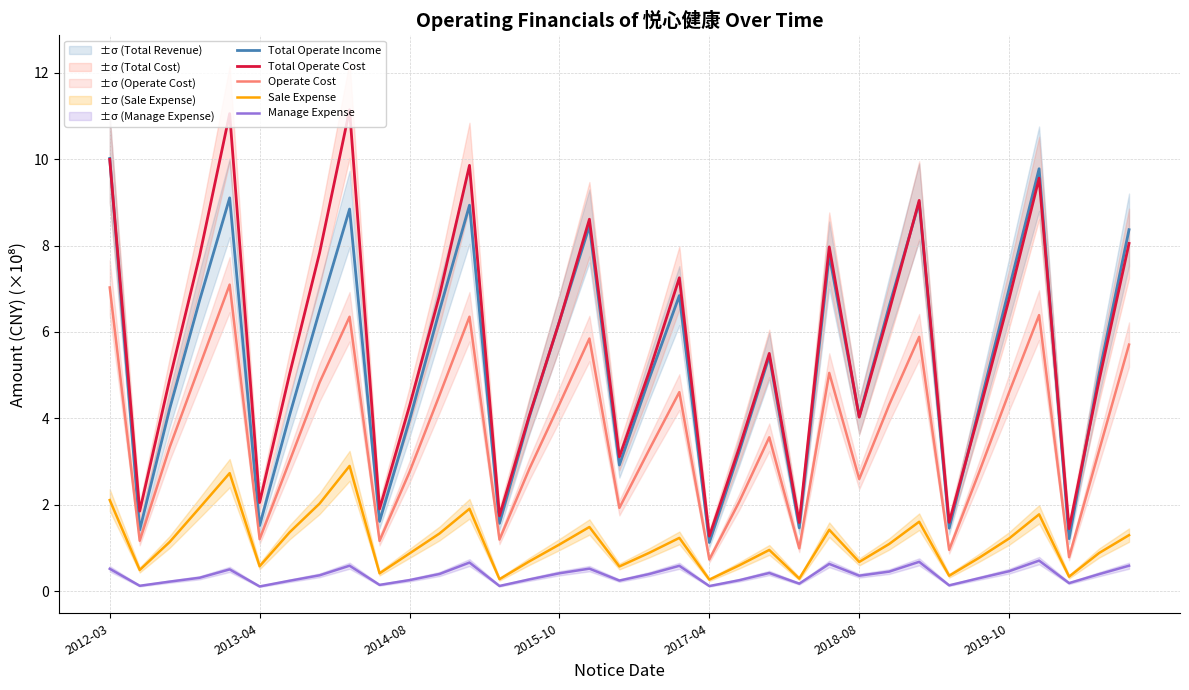

Which series has the largest total across all categories?

Total Operate Cost